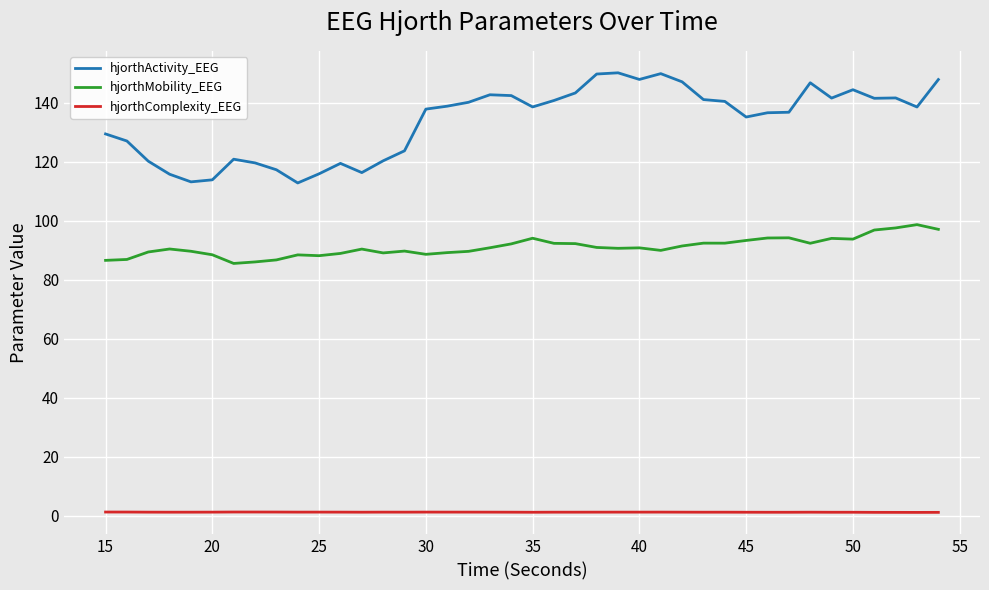

Which series has the largest total across all categories?

hjorthActivity_EEG